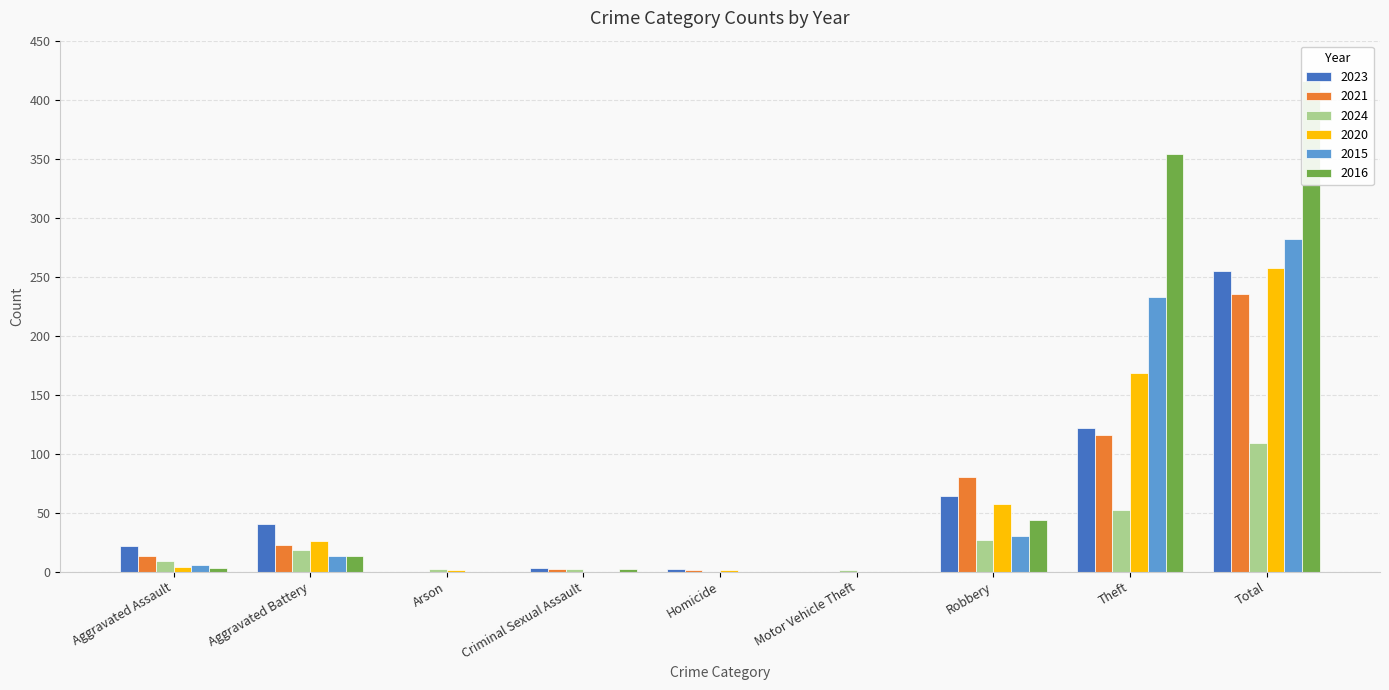

What is the label of the 7th bar from the right?

Arson